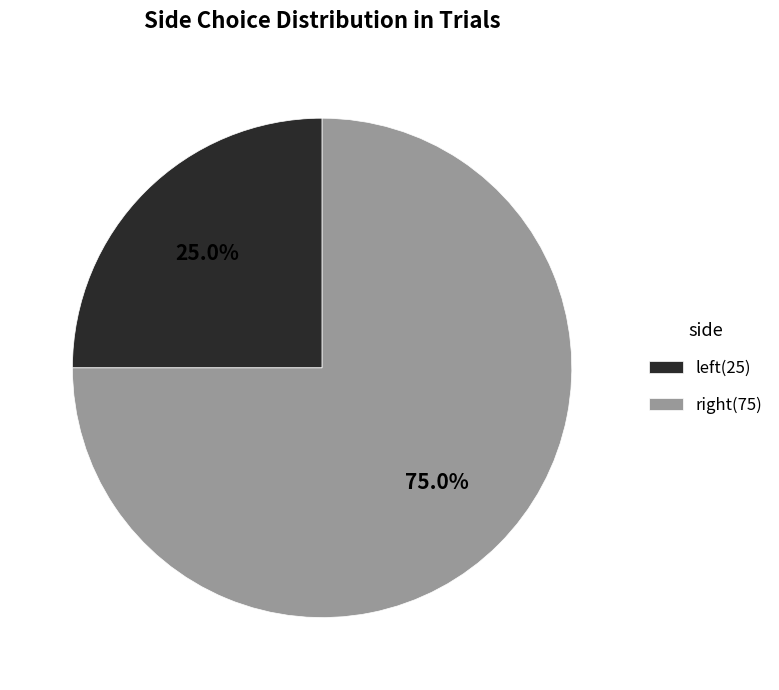

What is the smallest slice in the pie chart?

left